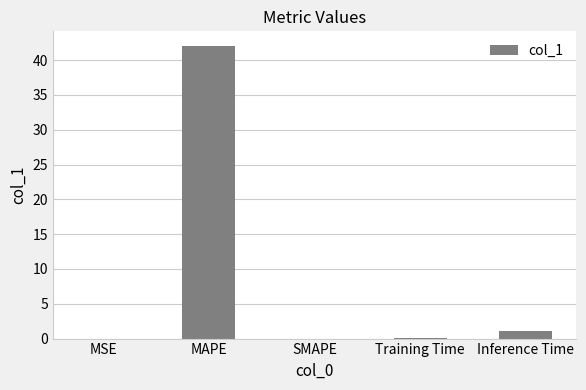

What is the sum of all values?

43.2